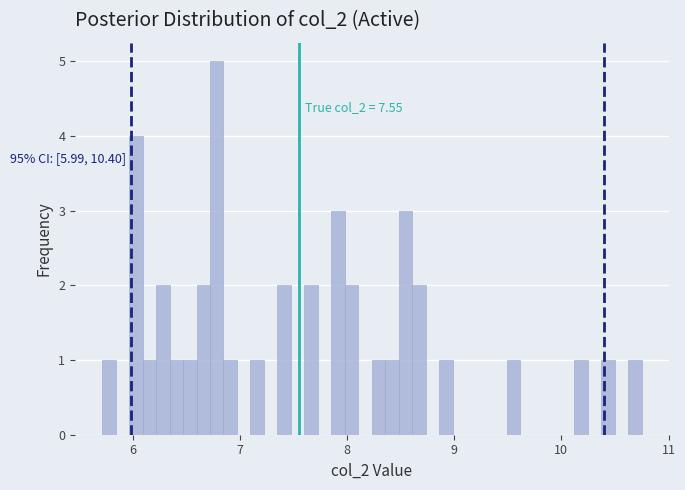

Read against the x-axis, roughly where is the centre of the tallest bar?

6.8